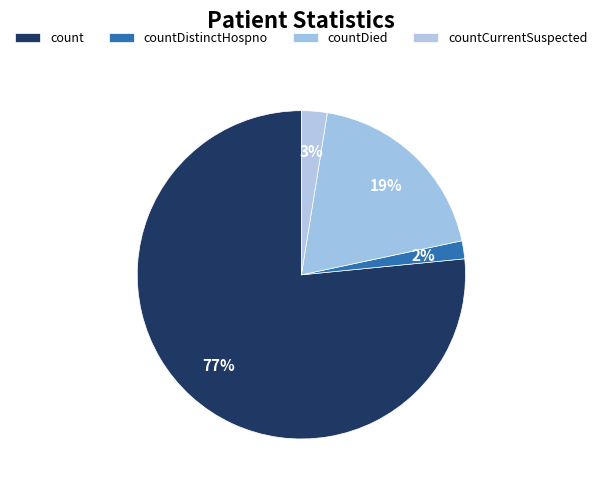

Is count the majority of the pie?

Yes